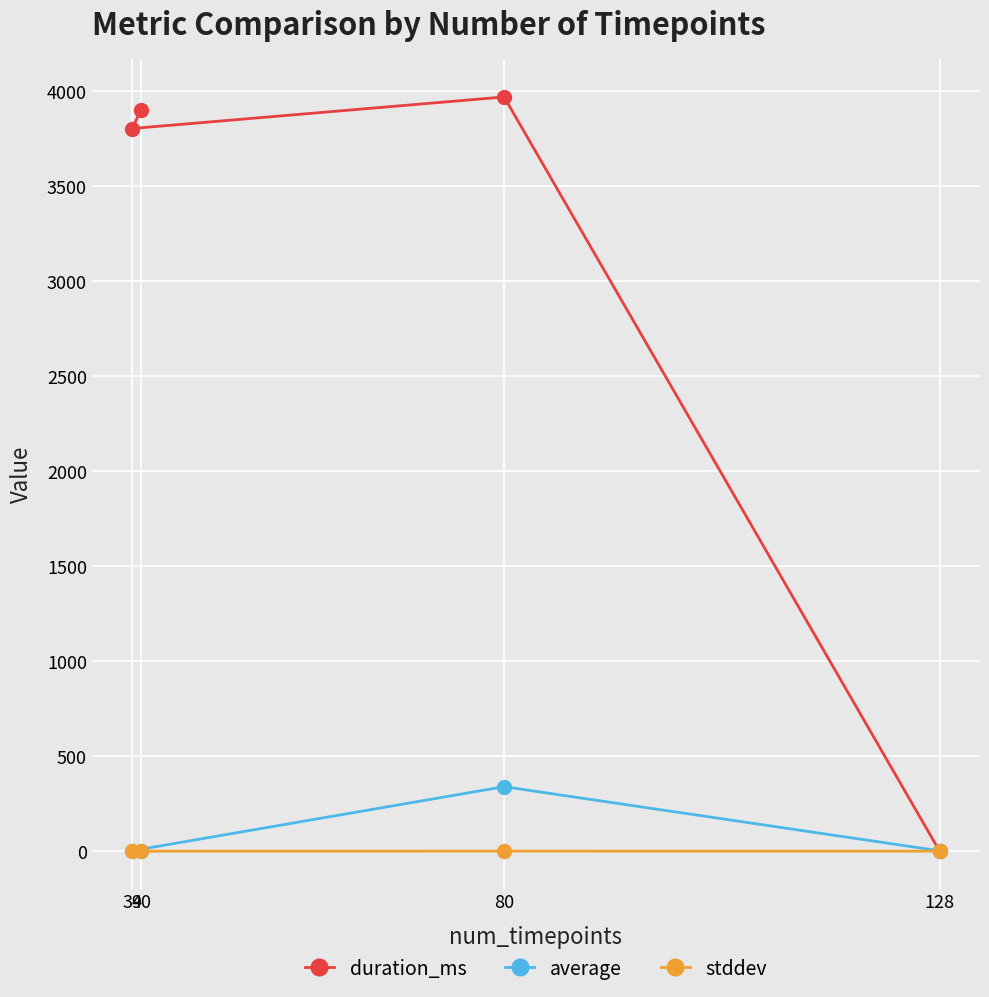

What is the maximum value shown in the chart?

3968.0